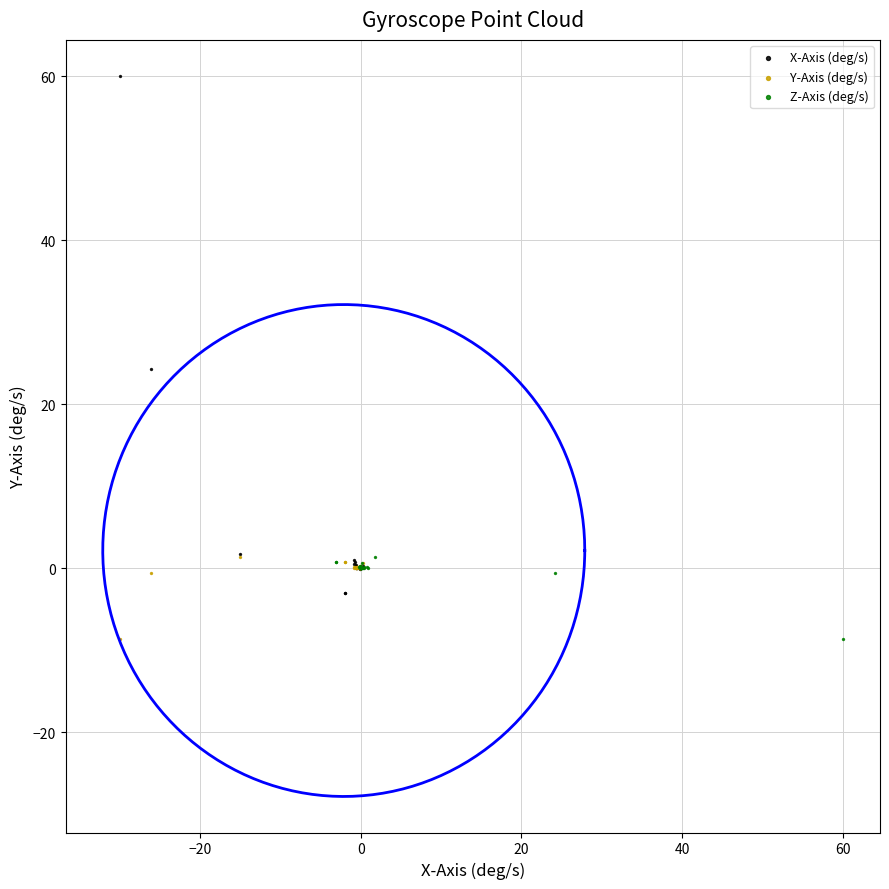

Which series reaches the maximum Y coordinate?

X-Axis (deg/s)